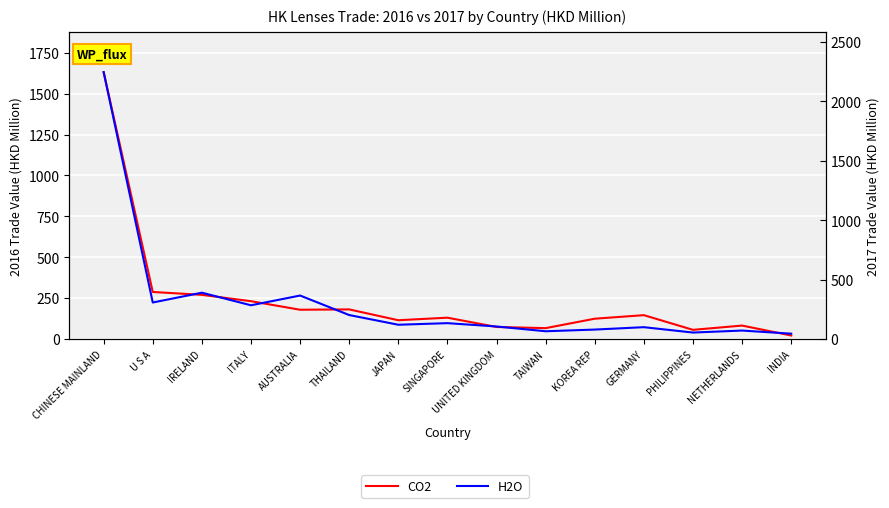

Read the H2O value at ITALY.

284.7